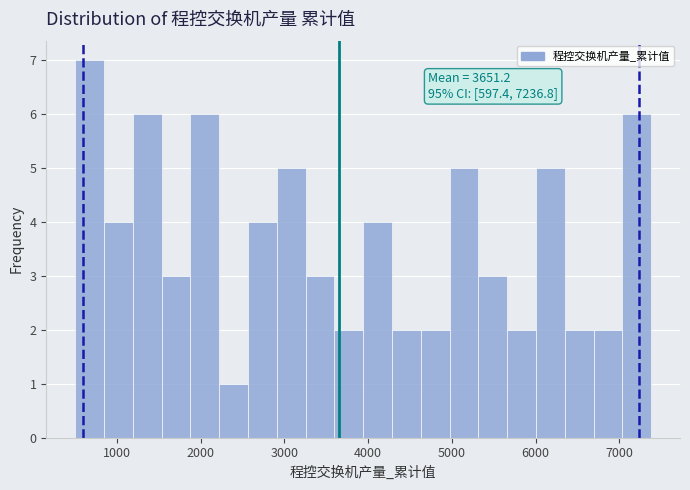

Read against the x-axis, roughly where is the centre of the tallest bar?

700